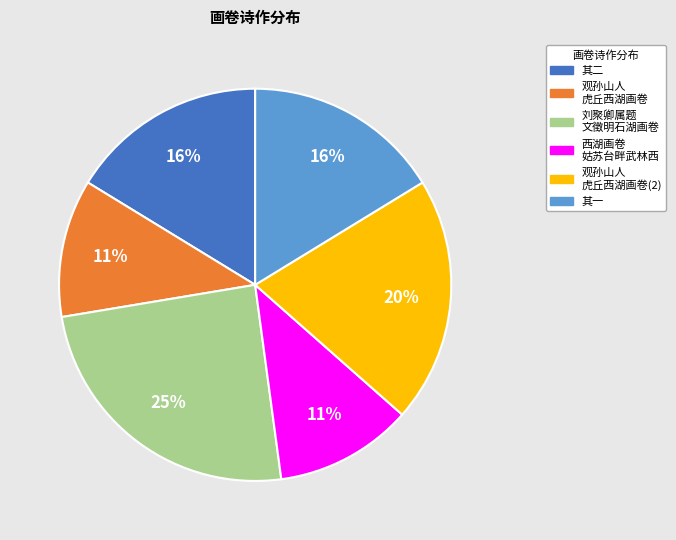

Is there a majority slice in this chart?

No